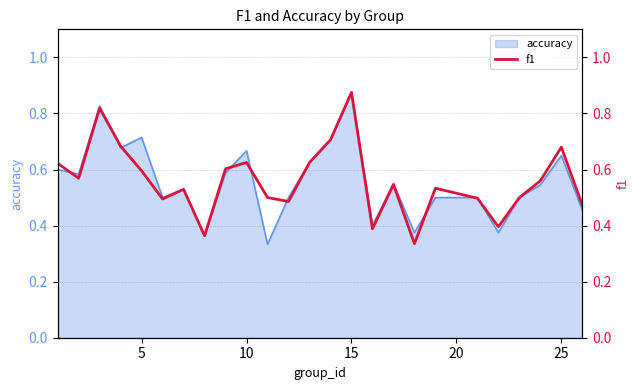

Does the chart have visible grid lines?

Yes